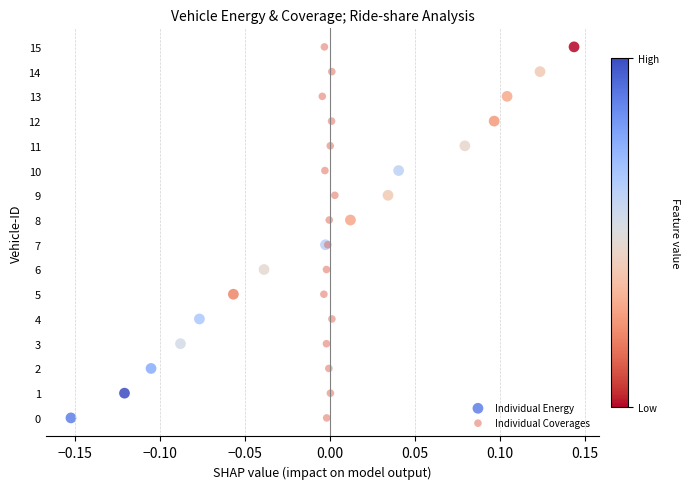

What are all the series names shown in the legend?

Individual Energy, Individual Coverages